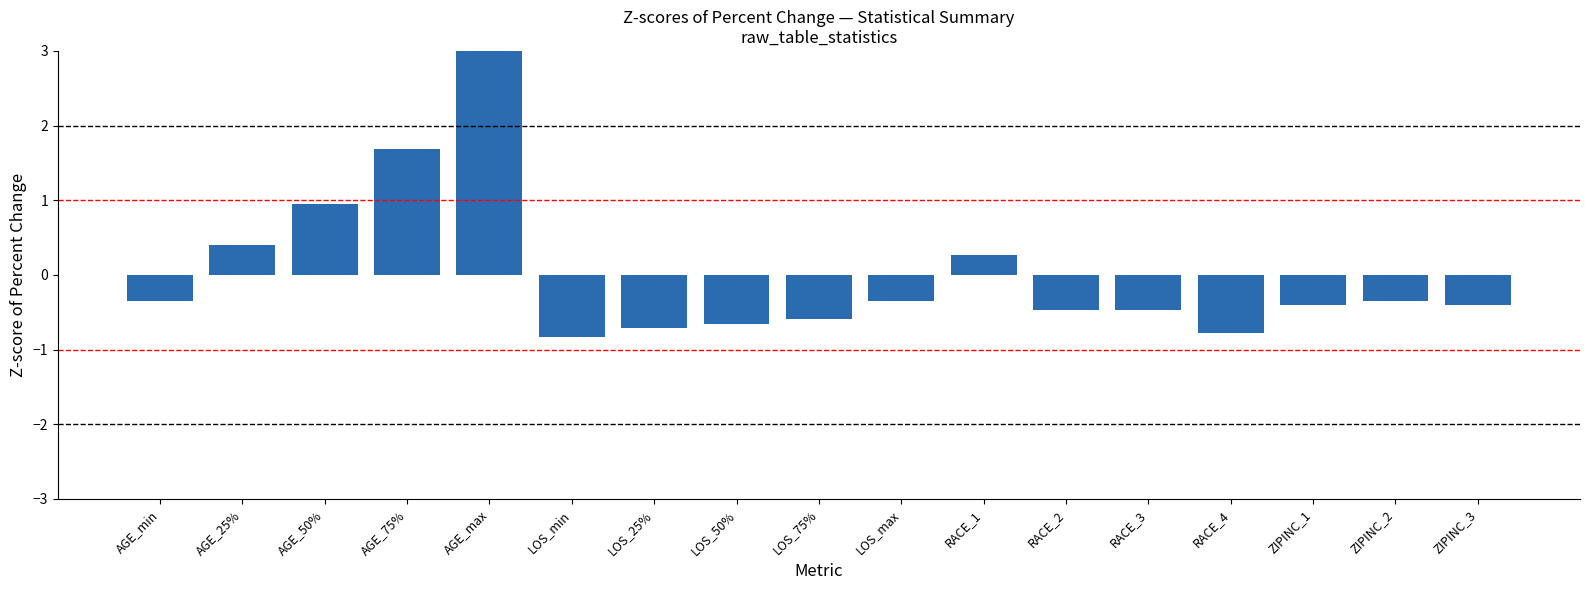

What is the change in value from AGE_50% to RACE_2?

-1.4